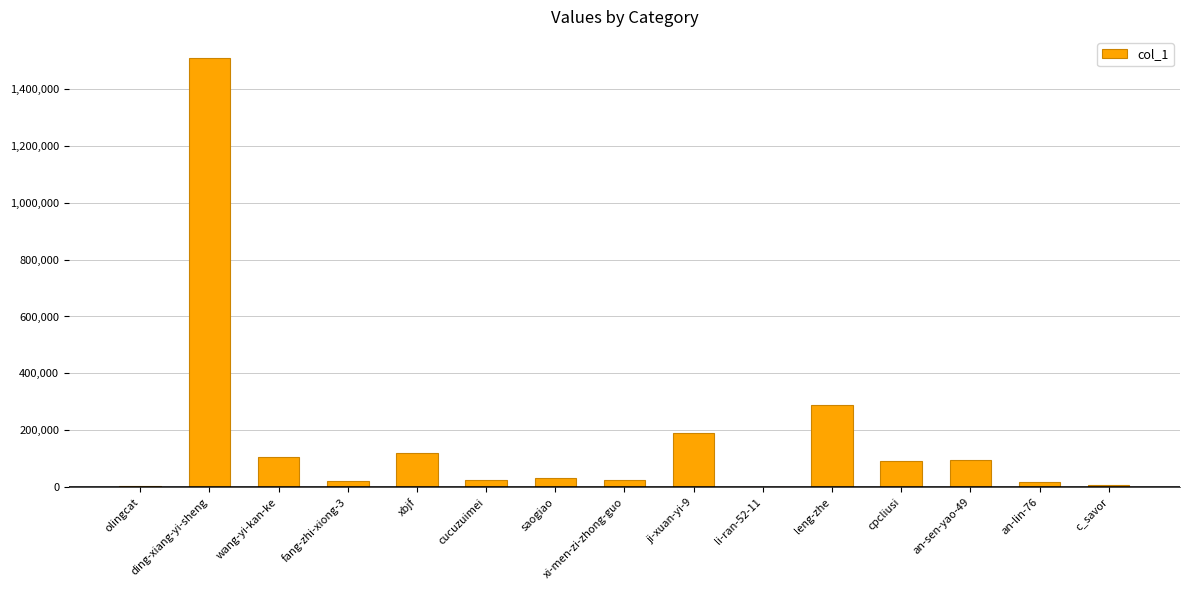

What is the greatest value displayed?

1506903